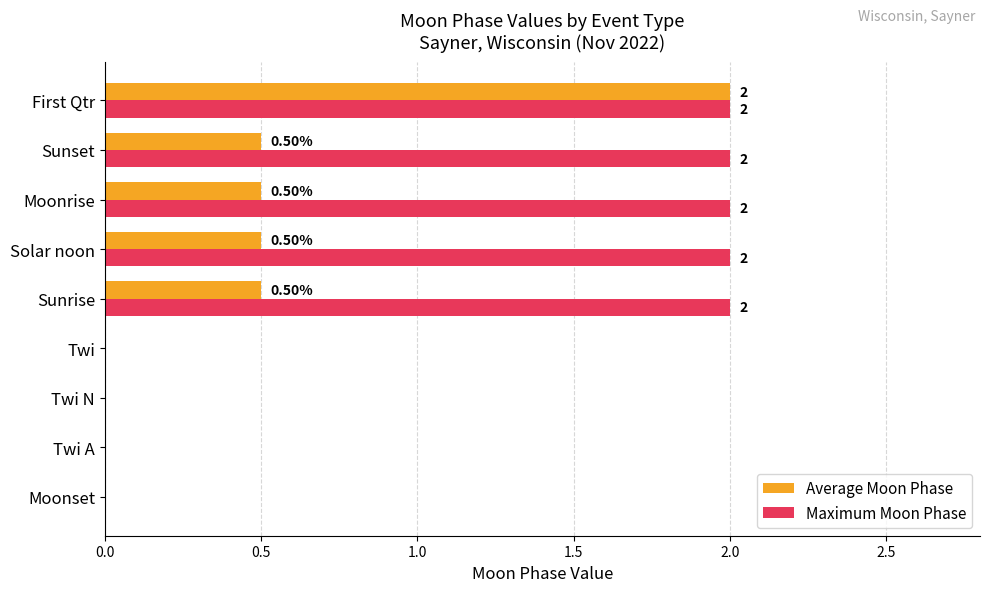

At which category is the sum across all series the highest?

First Qtr